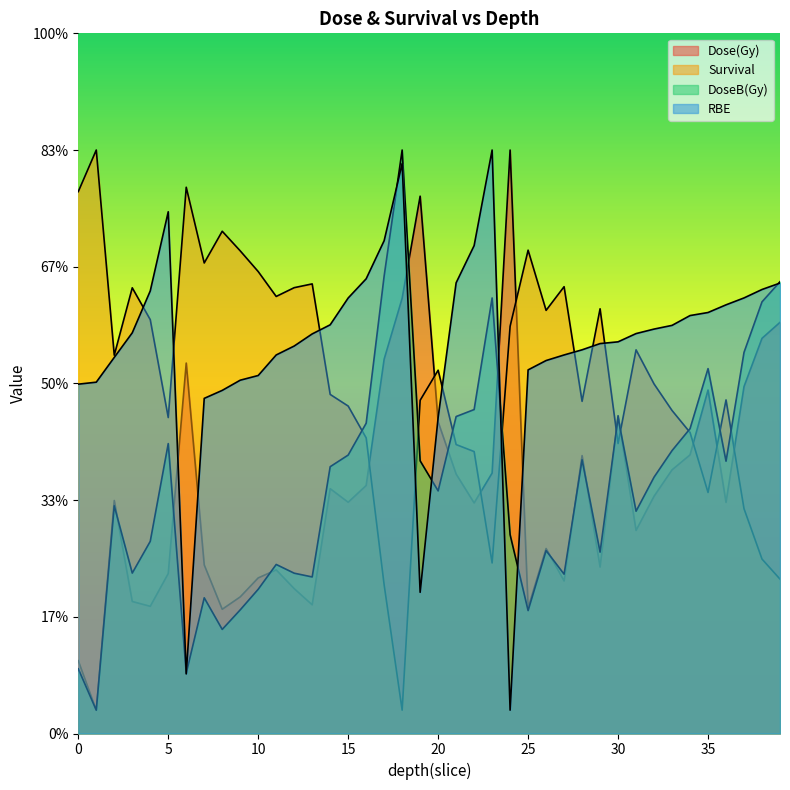

Where do Survival and DoseB(Gy) first cross each other?

15 and 16